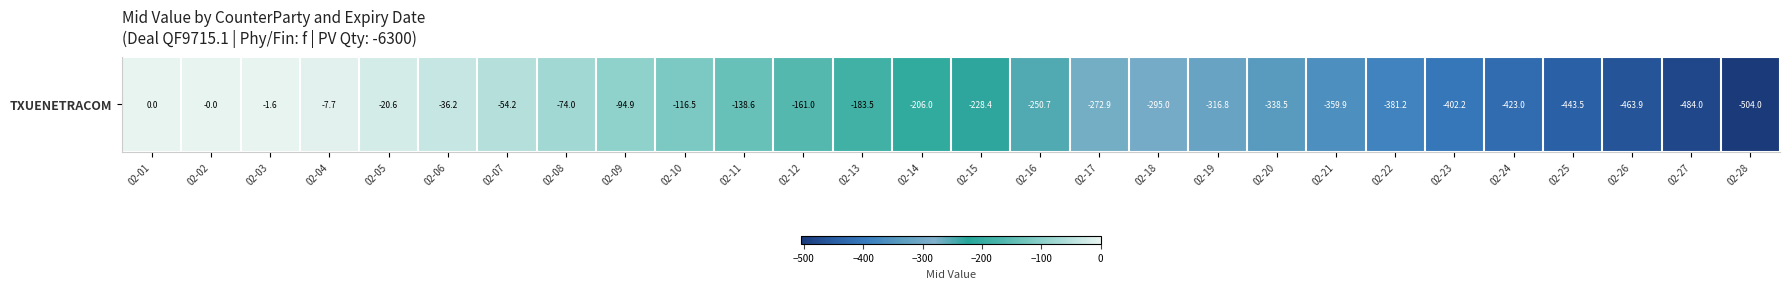

Rank the categories by value from lowest to highest.

02-28, 02-27, 02-26, 02-25, 02-24, 02-23, 02-22, 02-21, 02-20, 02-19, 02-18, 02-17, 02-16, 02-15, 02-14, 02-13, 02-12, 02-11, 02-10, 02-09, 02-08, 02-07, 02-06, 02-05, 02-04, 02-03, 02-02, 02-01